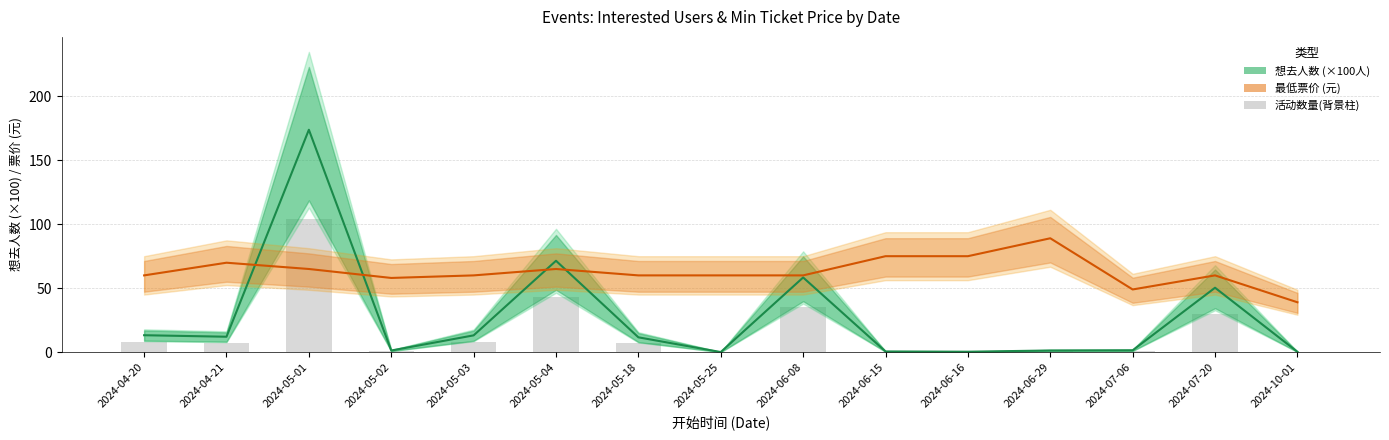

At which label does 想去人数 (×100人) reach its minimum?

2024-05-25